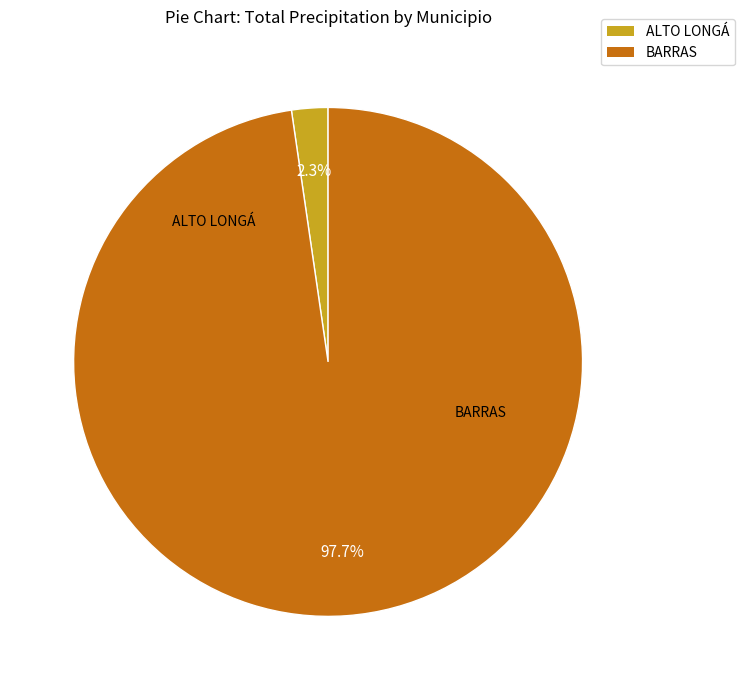

Count the number of slices in the pie.

2